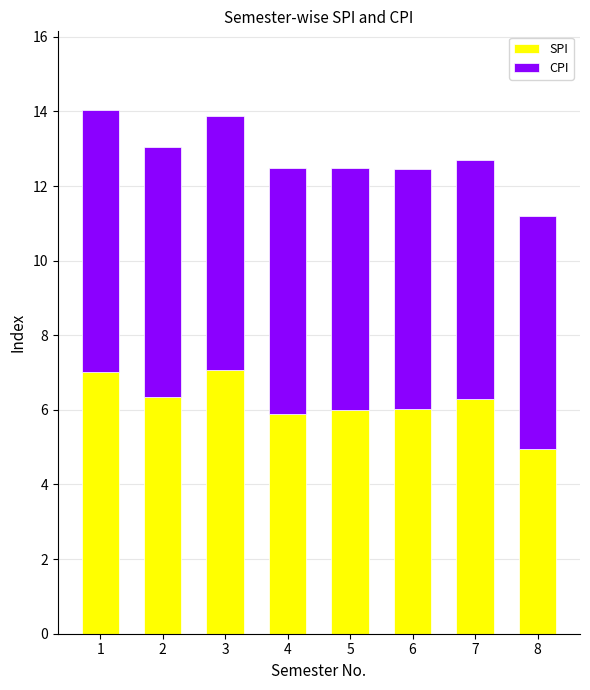

Count the number of categories in the chart.

8